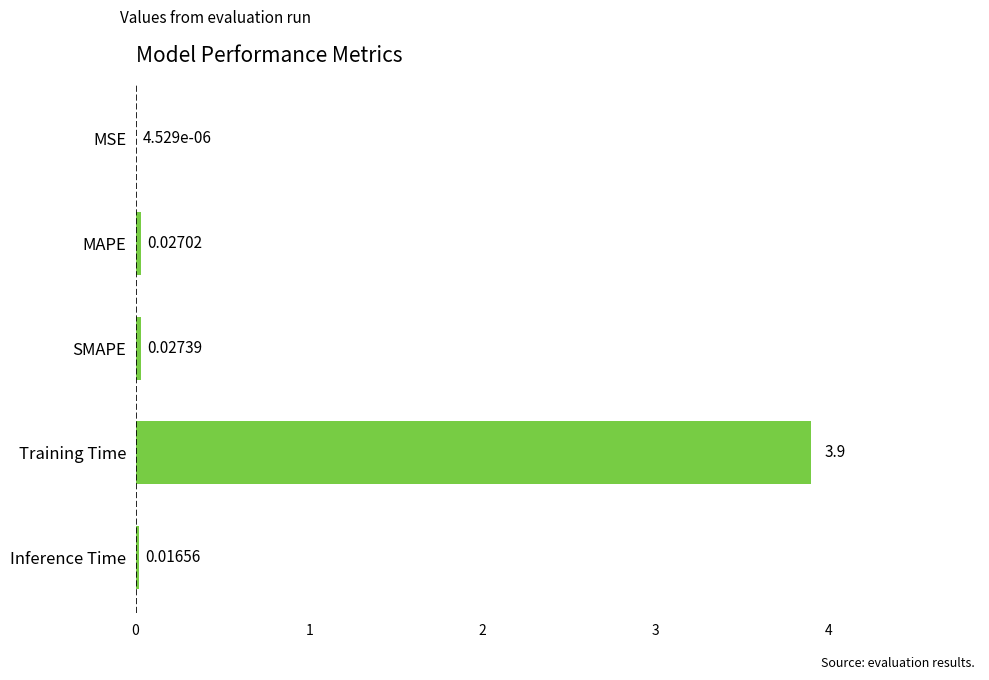

Which has a higher value, Inference Time or Training Time?

Training Time